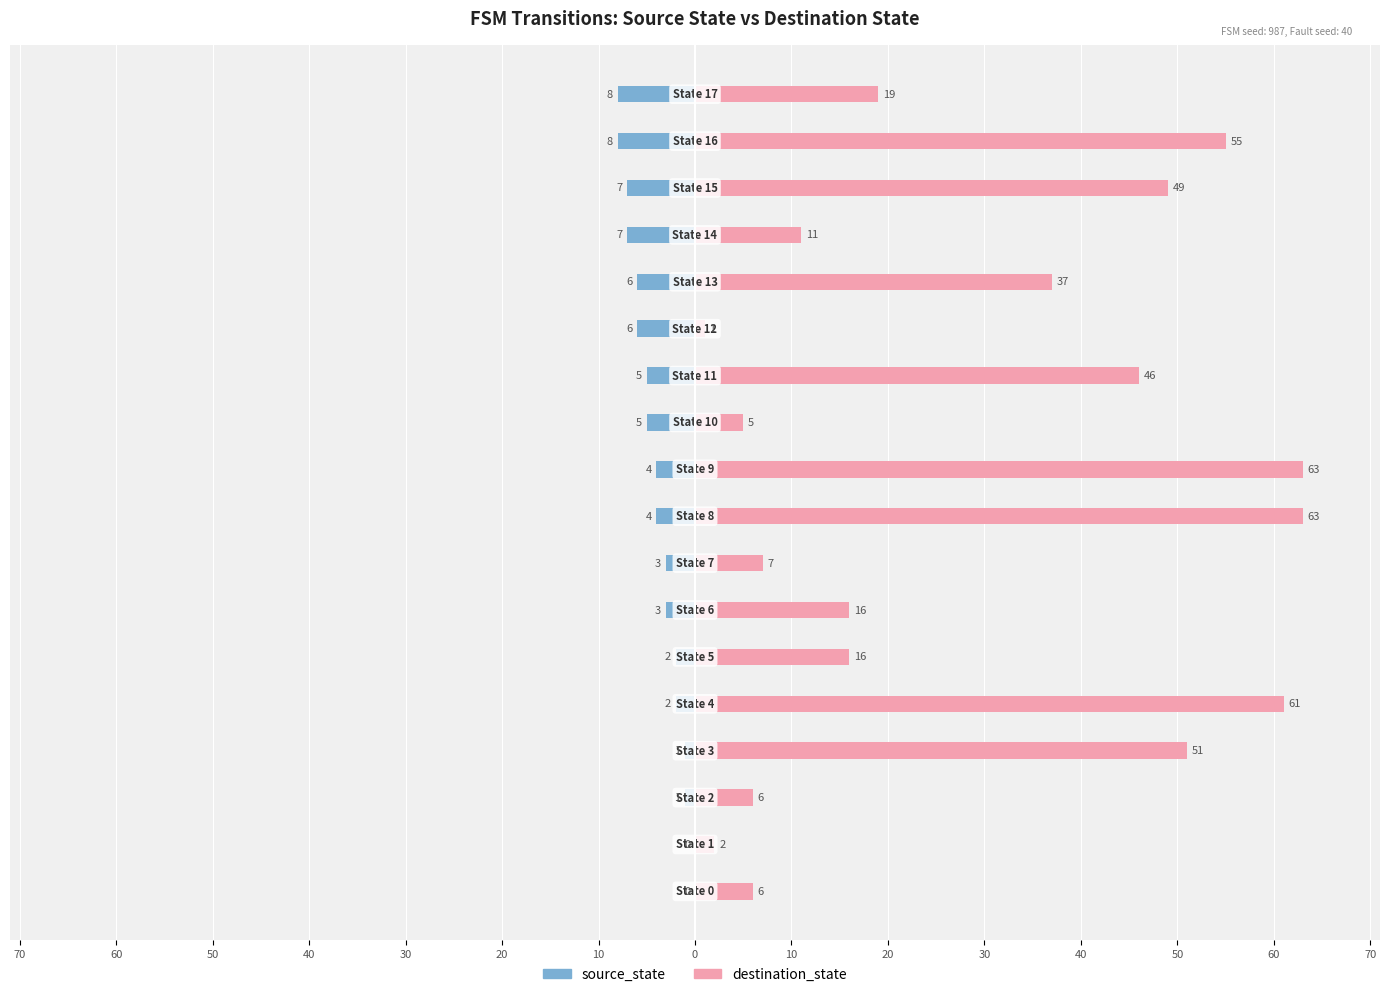

Is it true that destination_state equals 24 at 10?

False